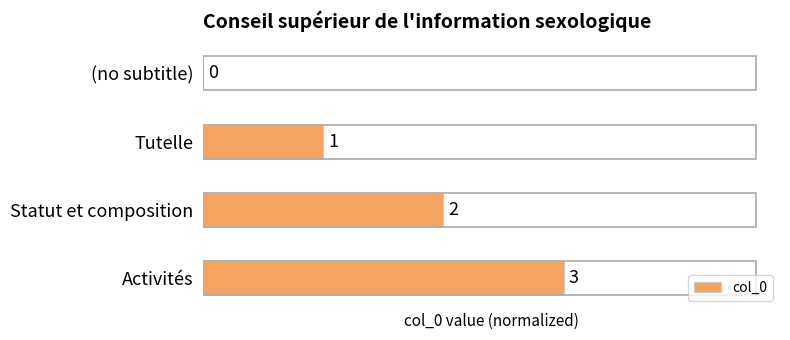

How many bars are there in total?

4